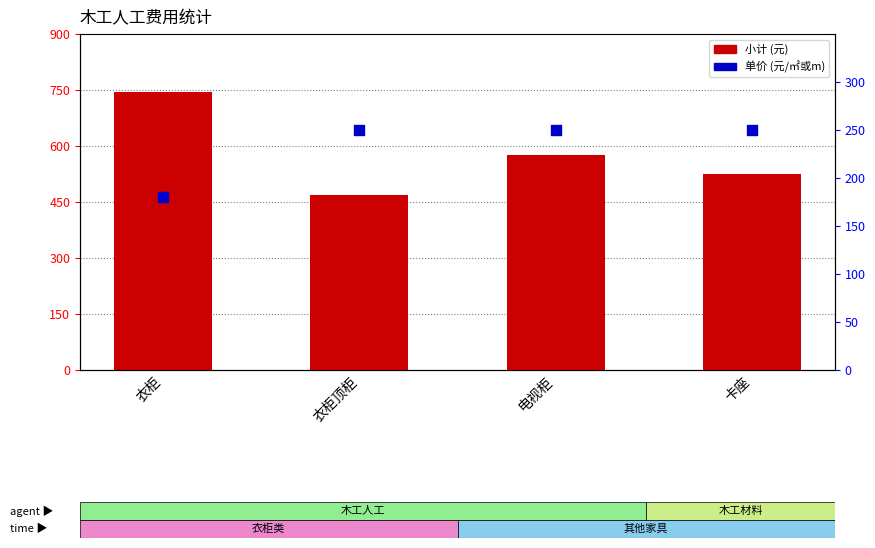

What is the total value across all series at 卡座?

775.0